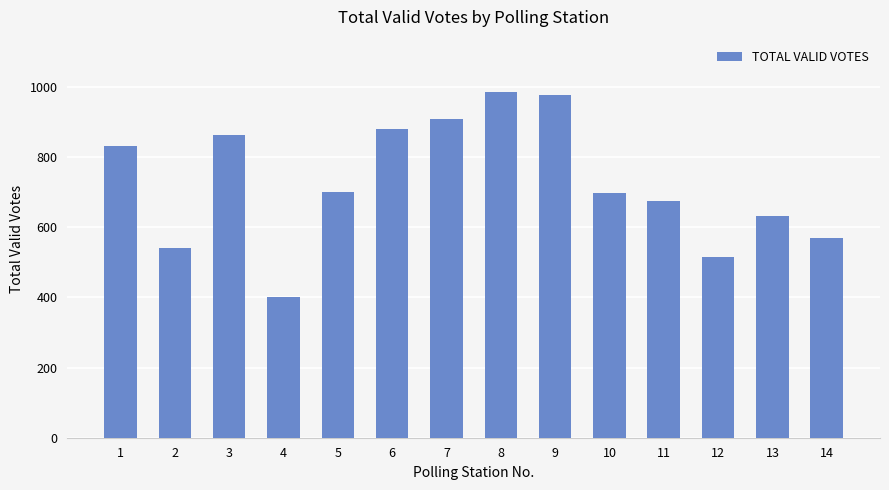

What is the change in value from 11 to 13?

-42